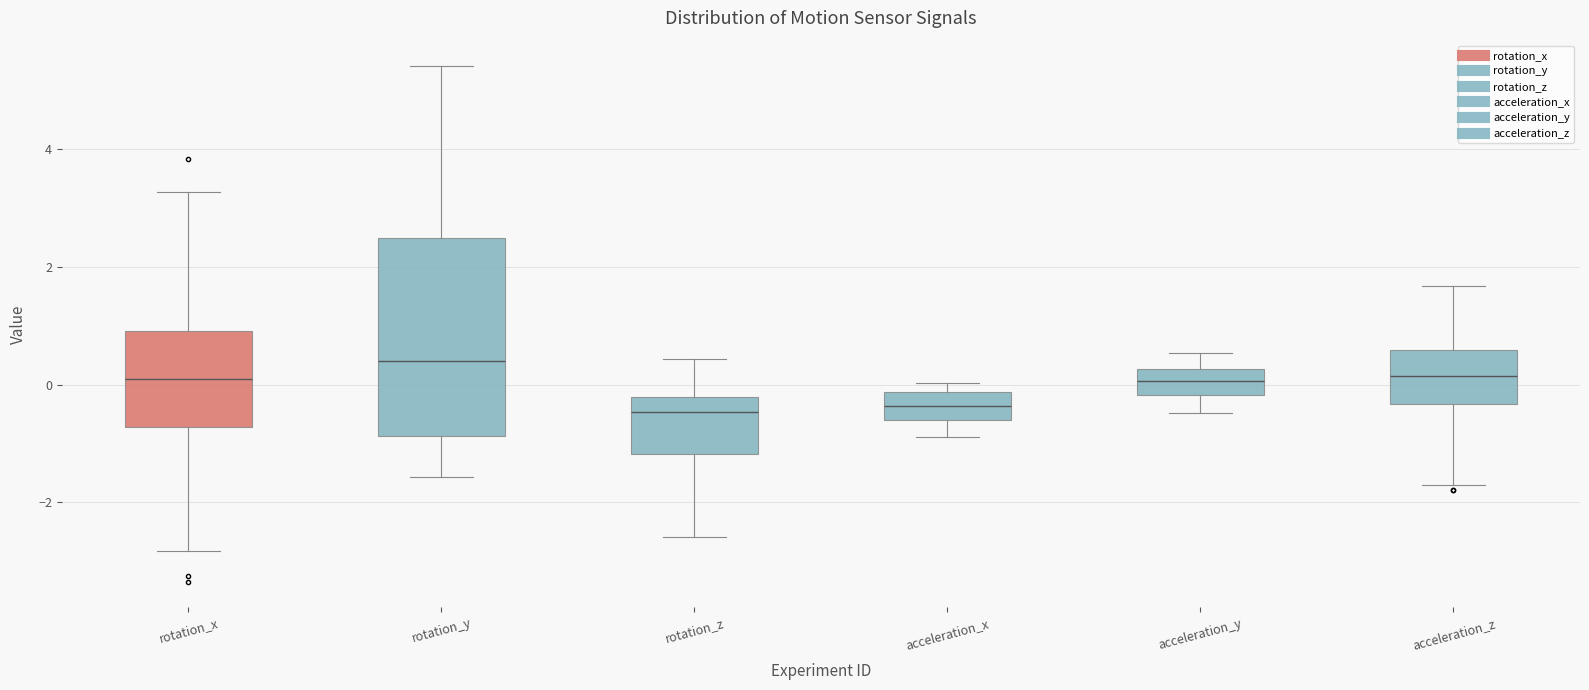

Reading left to right, read every box against the y-axis: the position of its median line, the range the box covers, and the ends of its whiskers. The values are not printed on the chart, so give them approximately, as read against the axis.

rotation_x: median 0.0, box -0.8 to 1.0, whiskers -2.8 to 3.2
rotation_y: median 0.4, box -0.8 to 2.4, whiskers -1.6 to 5.4
rotation_z: median -0.4, box -1.2 to -0.2, whiskers -2.6 to 0.4
acceleration_x: median -0.4, box -0.6 to -0.2, whiskers -0.8 to 0.0
acceleration_y: median 0.0, box -0.2 to 0.2, whiskers -0.4 to 0.6
acceleration_z: median 0.2, box -0.4 to 0.6, whiskers -1.6 to 1.6